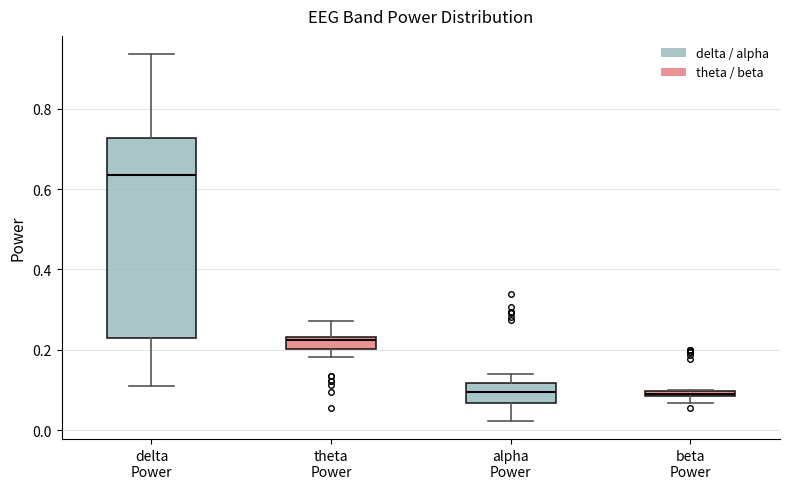

Where does the upper whisker of the box for delta Power end on the y-axis? The values are not printed on the chart, so give them approximately, as read against the axis.

0.94